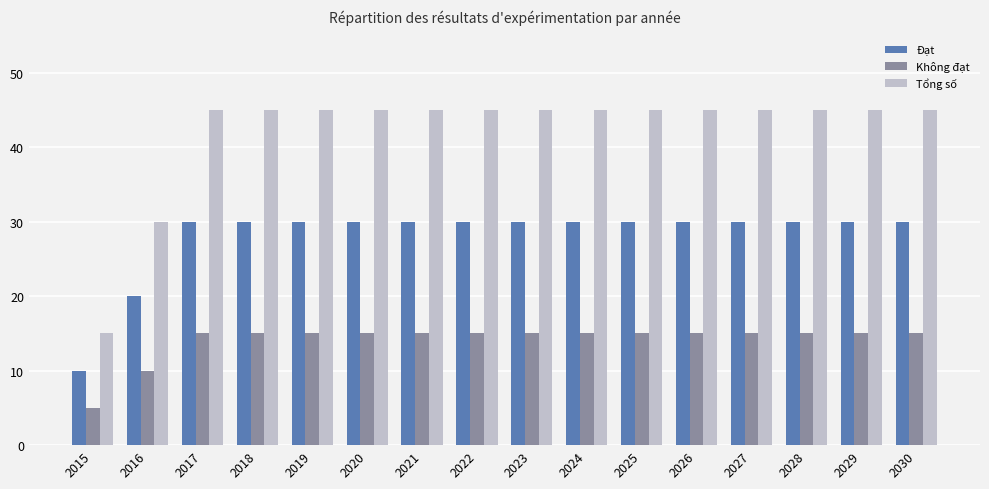

Read the Đạt value at 2021, to the nearest 5.

30